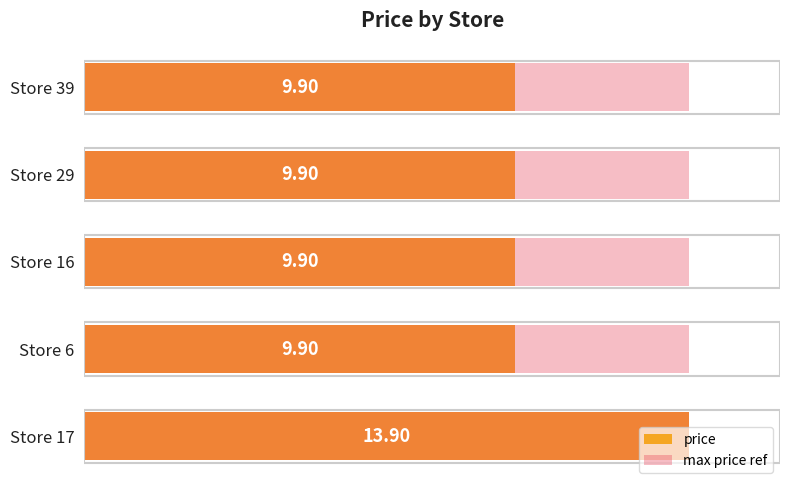

What is the value of the price bar at the 1st from the left?

13.9